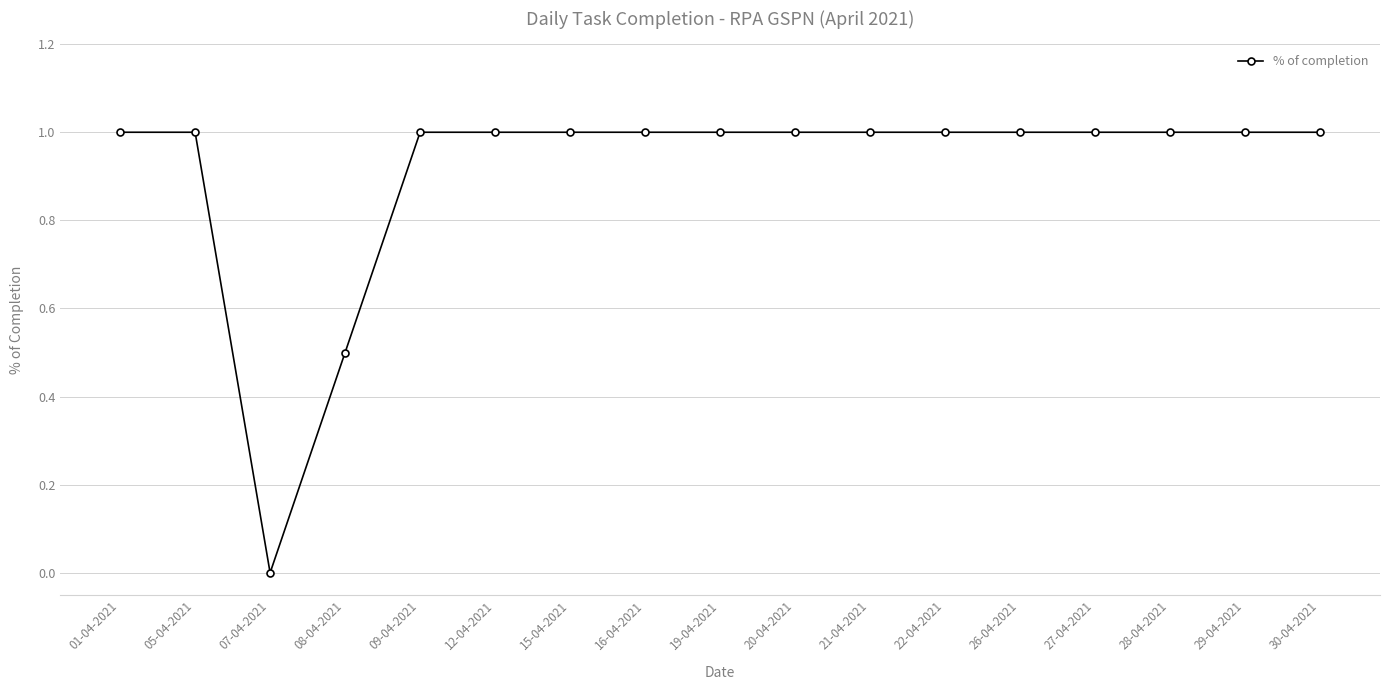

The chart shows a value of -0.3 at 07-04-2021. True or false?

False